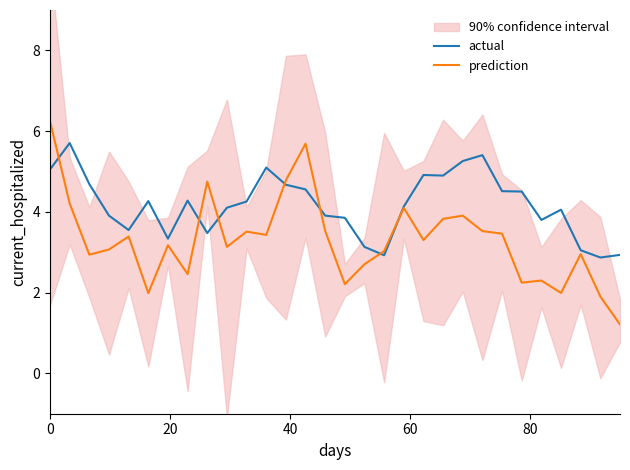

What is the lowest value of the prediction series?

1.2